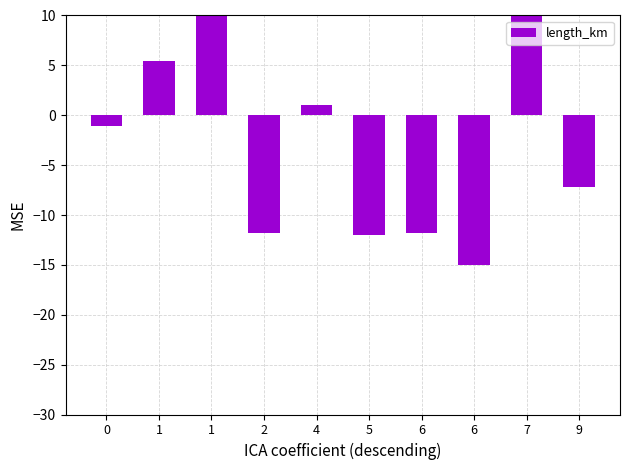

What is the change in value from 2 to 9?

+4.6